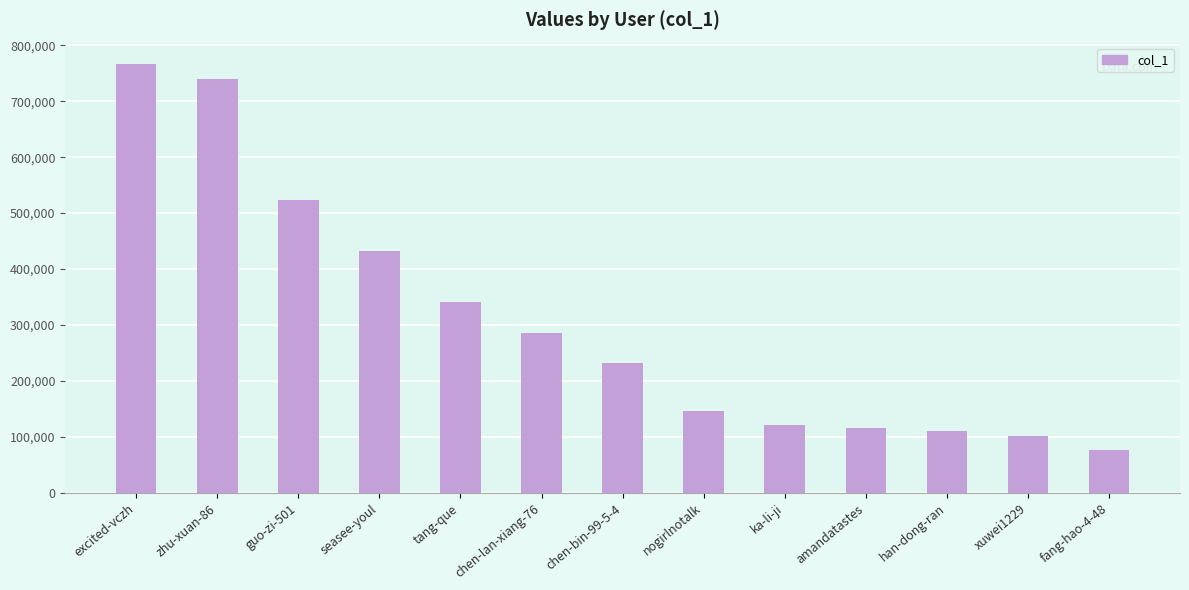

The value at xuwei1229 is 100944. True or false?

True